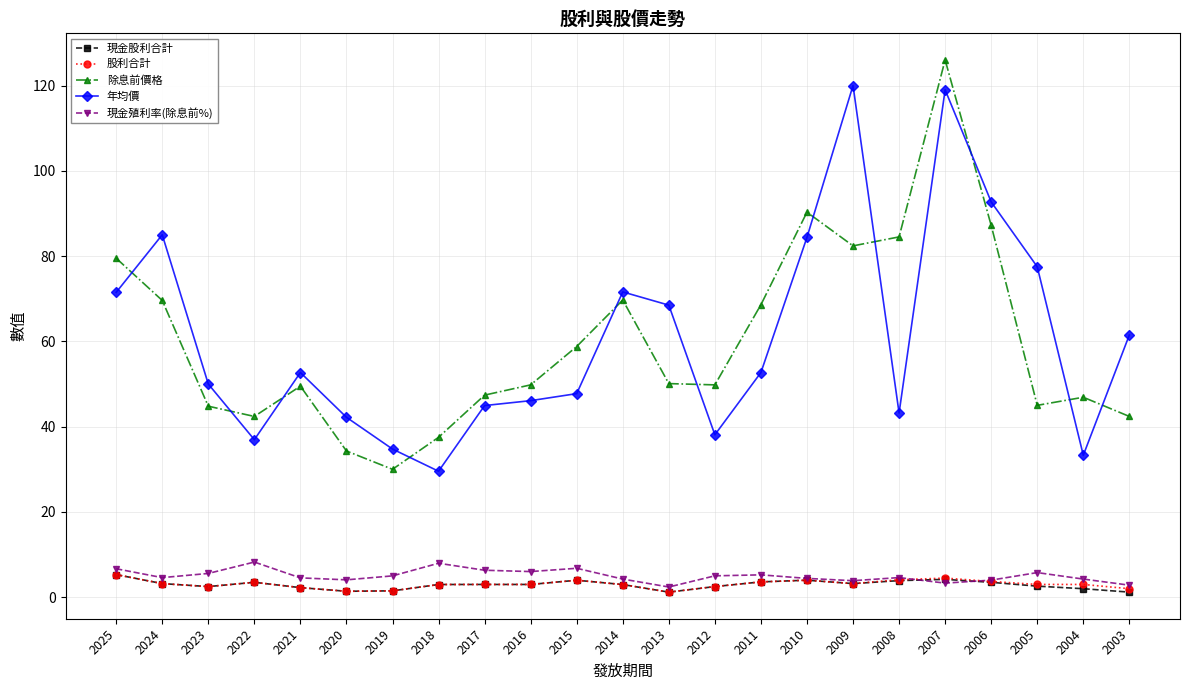

True or false: 股利合計 and 年均價 cross at least once.

False